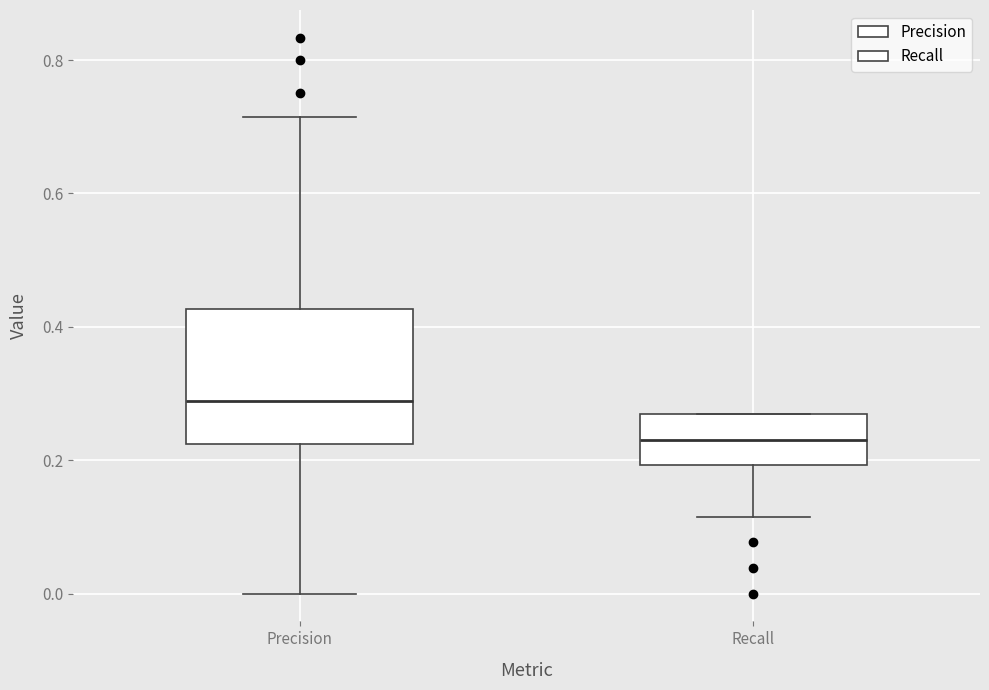

Which box's median line is the lowest?

Recall